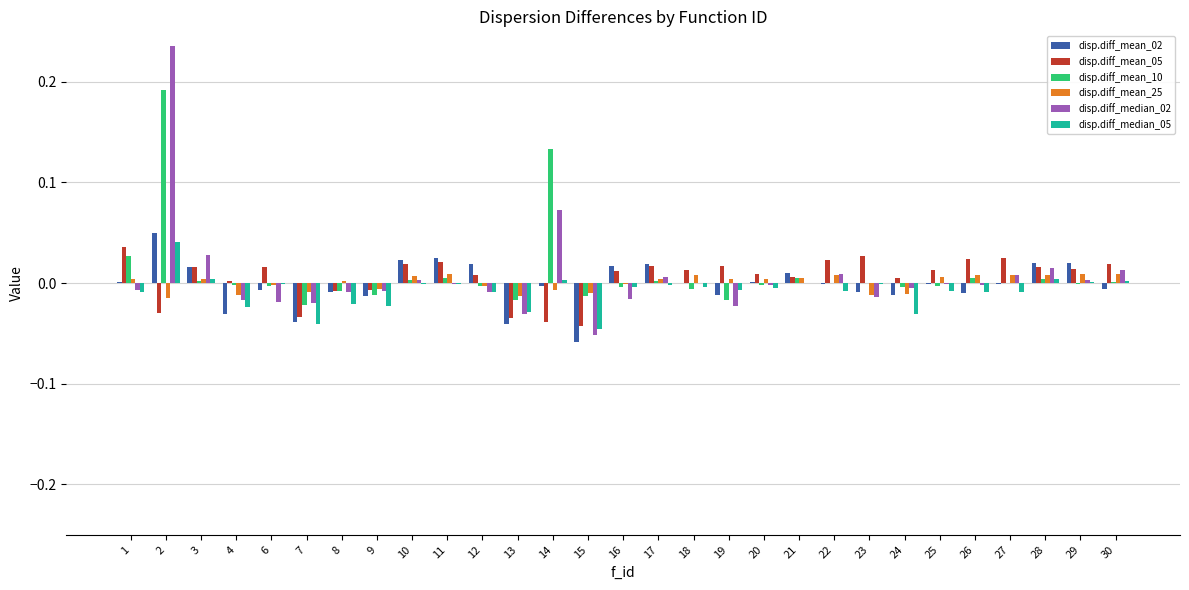

At which label does disp.diff_mean_02 reach its minimum?

15